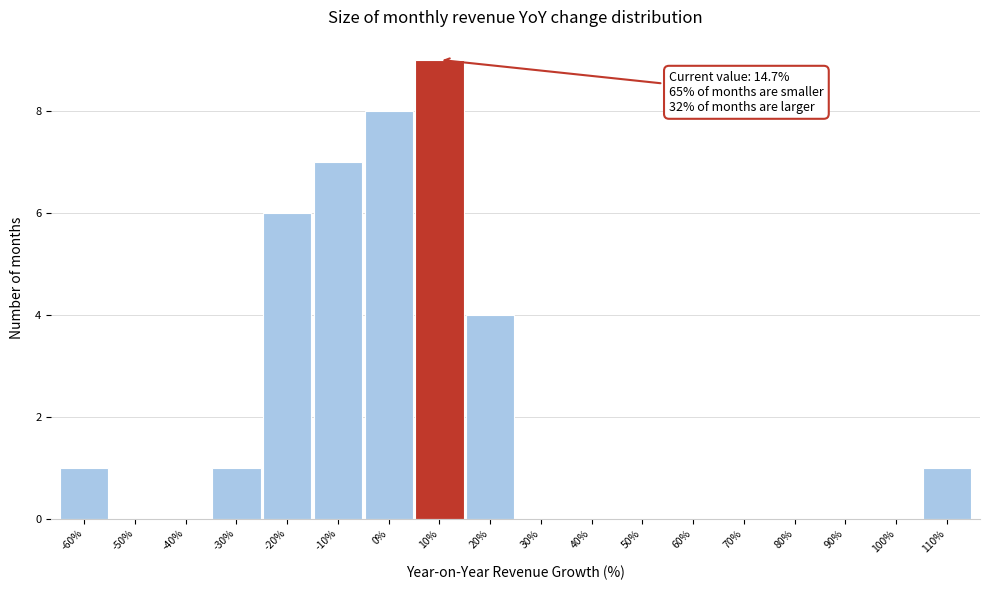

Reading left to right, transcribe all the data shown in this chart.

-60%=1	-50%=0	-40%=0	-30%=1	-20%=6	-10%=7	0%=8	10%=9	20%=4	30%=0	40%=0	50%=0	60%=0	70%=0	80%=0	90%=0	100%=0	110%=1